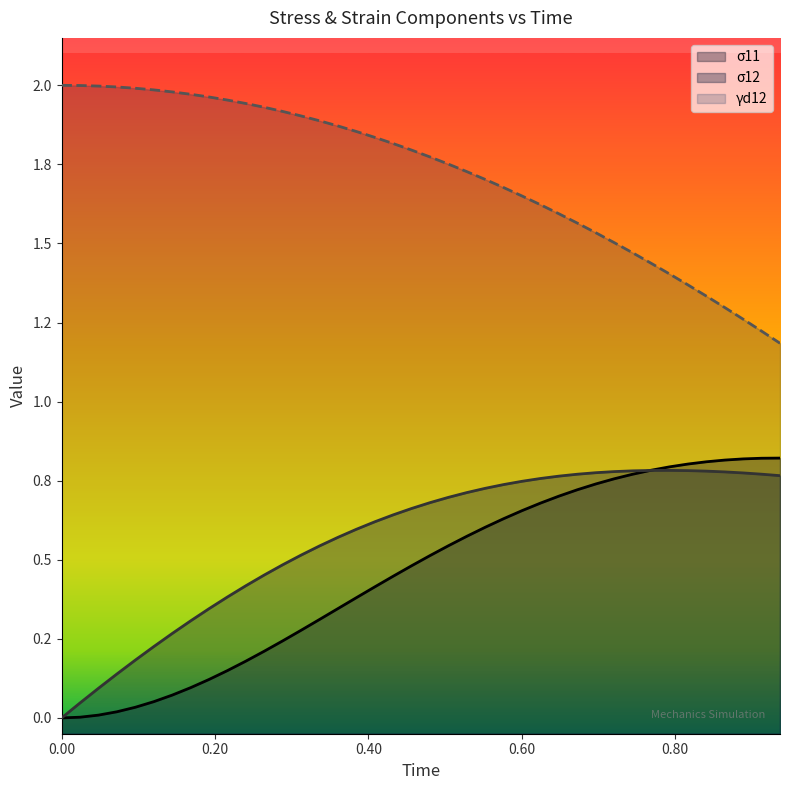

What is the average value of the σ12 line series?

0.6